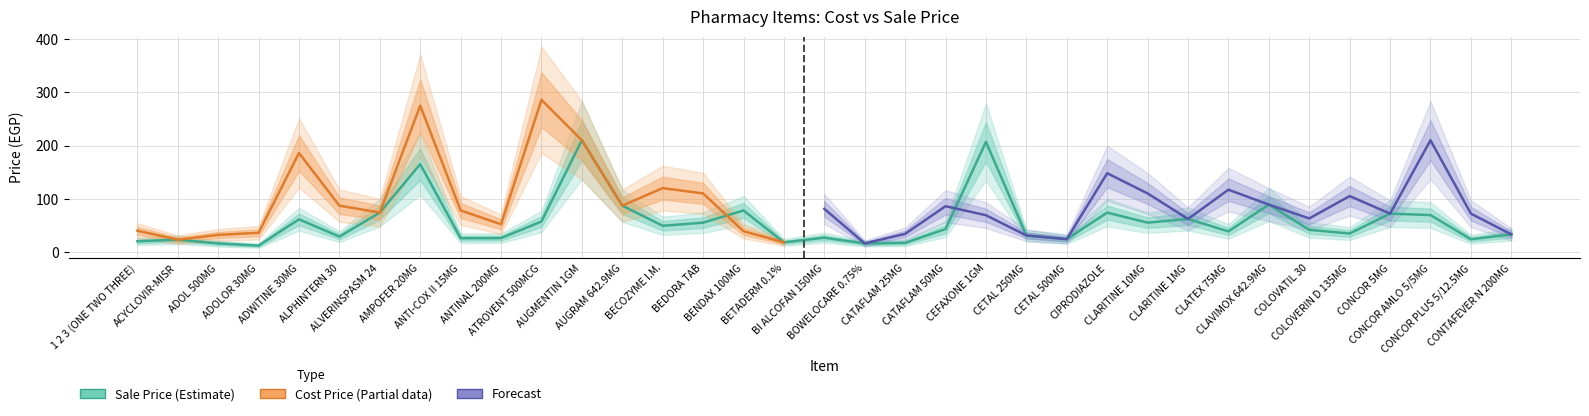

Rank the categories by value from highest to lowest.

AUGMENTIN 1GM, CEFAXONE 1GM, AMPOFER 20MG, CLAVIMOX 642.9MG, AUGRAM 642.9MG, BENDAX 100MG, ALVERINSPASM 24, CIPRODIAZOLE, CONCOR 5MG, CONCOR AMLO 5/5MG, CLARITINE 1MG, ADWITINE 30MG, ATROVENT 500MCG, BEDORA TAB, CLARITINE 10MG, BECOZYME I.M., CATAFLAM 50MG, COLOVATIL 30, CLATEX 75MG, COLOVERIN D 135MG, CONTAFEVER N 200MG, CETAL 250MG, ALPHINTERN 30, BI ALCOFAN 150MG, ANTINAL 200MG, ANTI-COX II 15MG, CETAL 500MG, CONCOR PLUS 5/12.5MG, ACYCLOVIR-MISR, 1 2 3 (ONE TWO THREE), BETADERM 0.1%, CATAFLAM 25MG, ADOL 500MG, BOWELOCARE 0.75%, ADOLOR 30MG